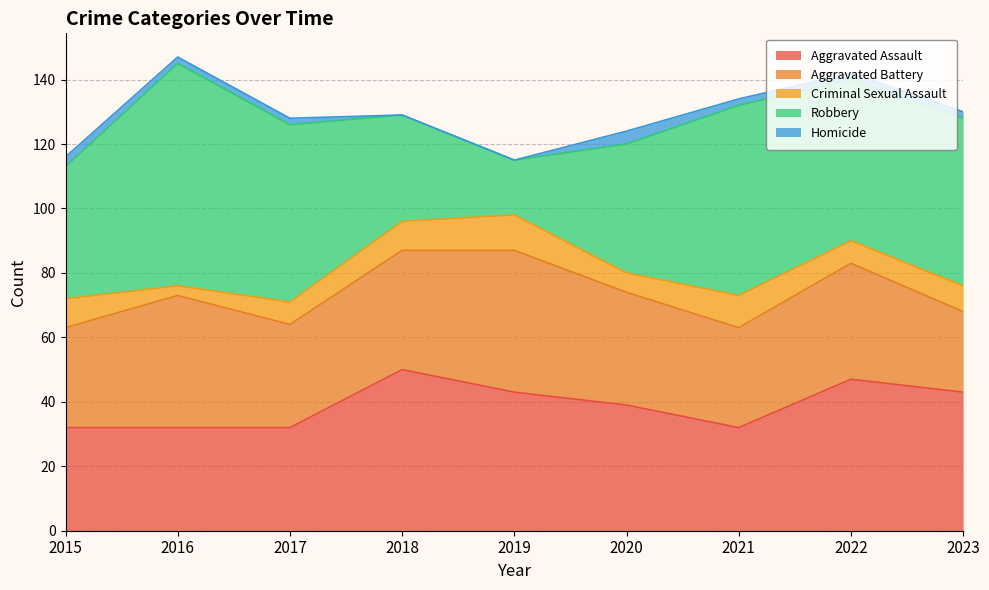

Does the chart have visible grid lines?

Yes